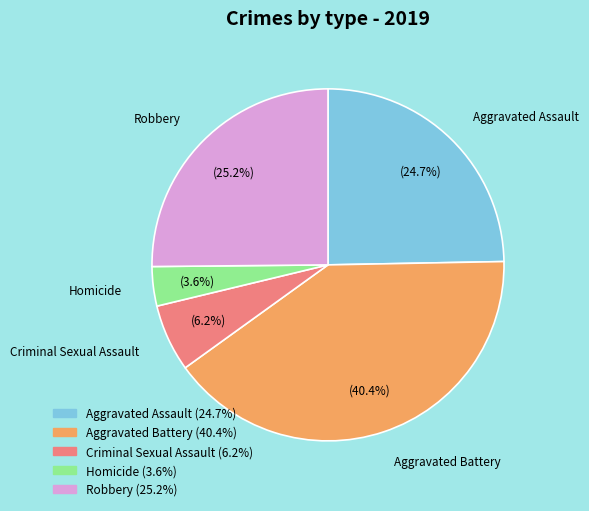

Which has a higher value, Homicide or Criminal Sexual Assault?

Criminal Sexual Assault